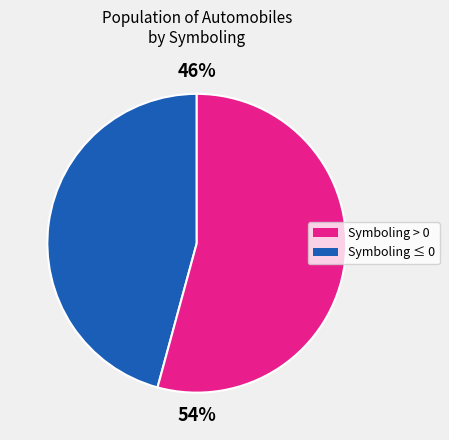

To the nearest percent, what is the average slice percentage?

50%